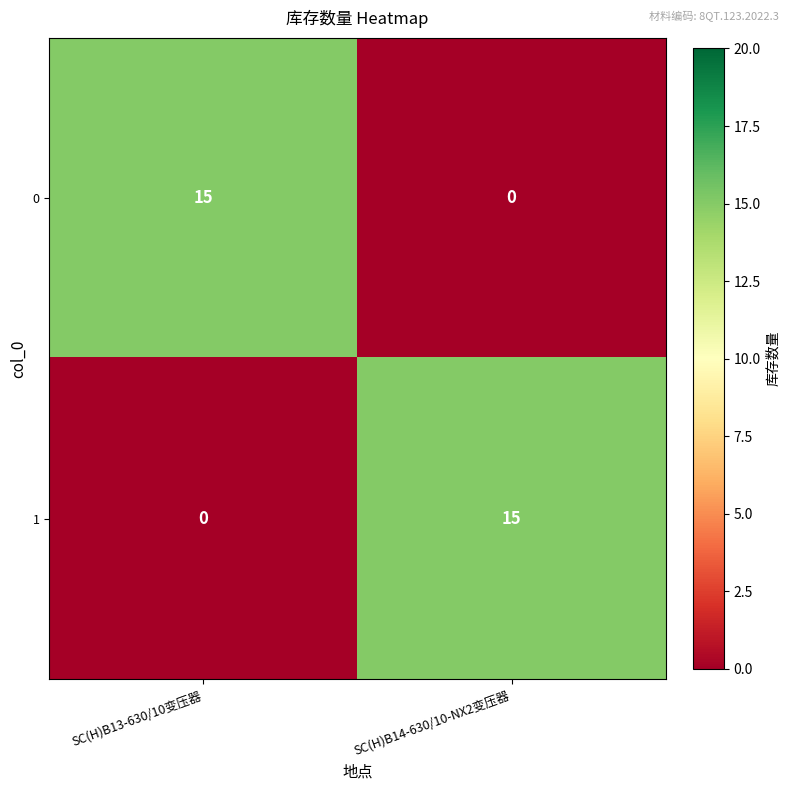

What is the sum of the 0 values at SC(H)B13-630/10变压器 and SC(H)B14-630/10-NX2变压器?

15